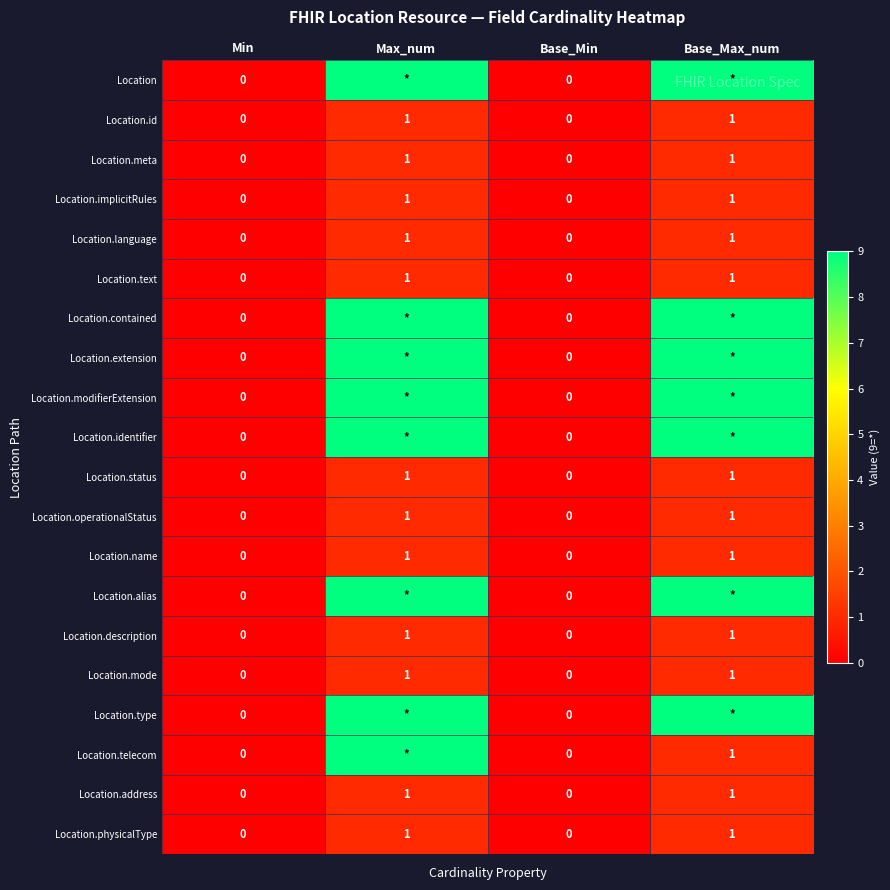

True or false: Location.mode has a value of 0 at Max_num.

False